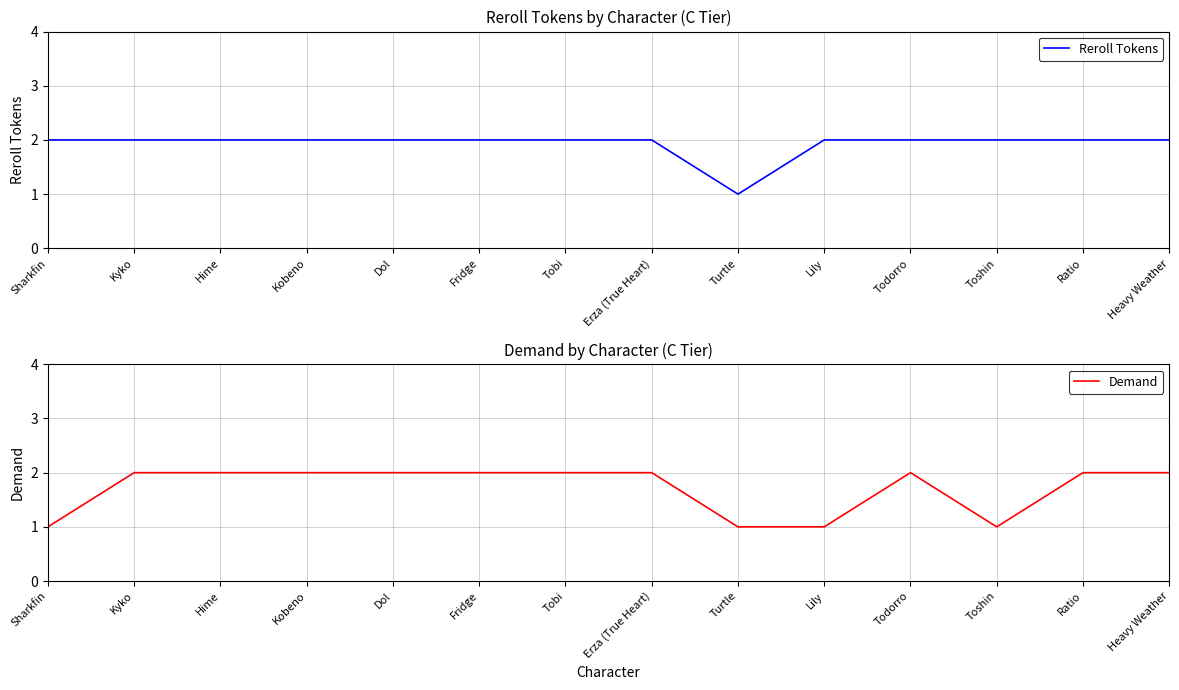

What is the difference between the maximum and minimum values in the Reroll Tokens series?

1